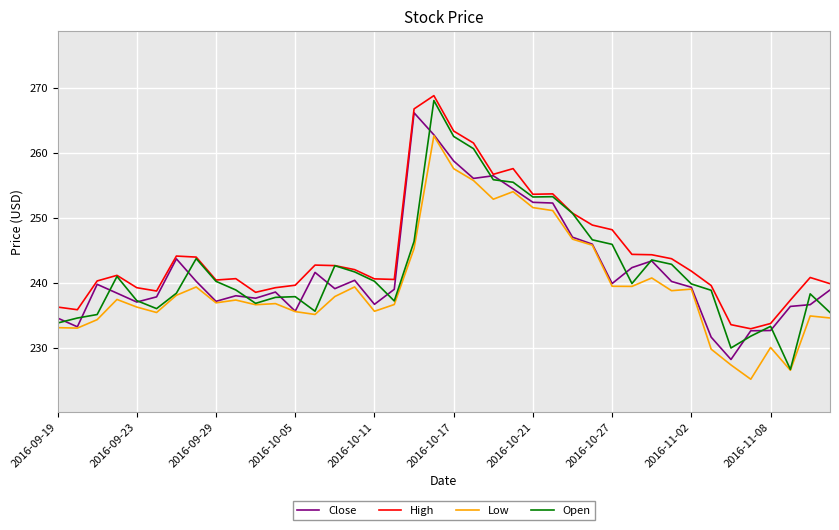

Rank the series by their maximum value, from highest to lowest.

High, Open, Close, Low